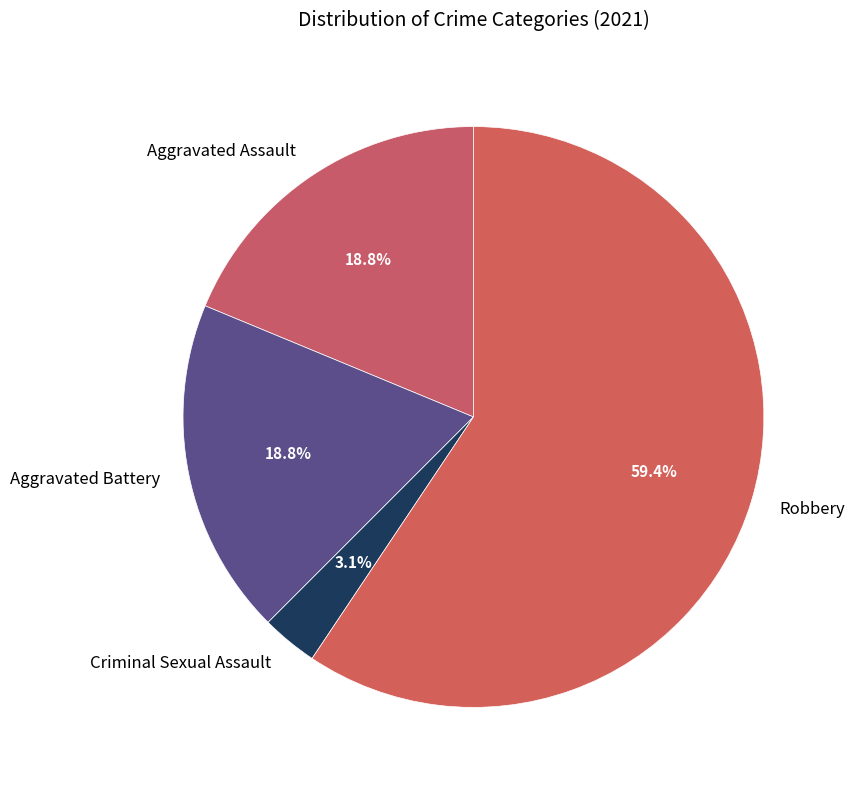

To the nearest percent, what is the combined percentage of Aggravated Assault and Robbery?

78%